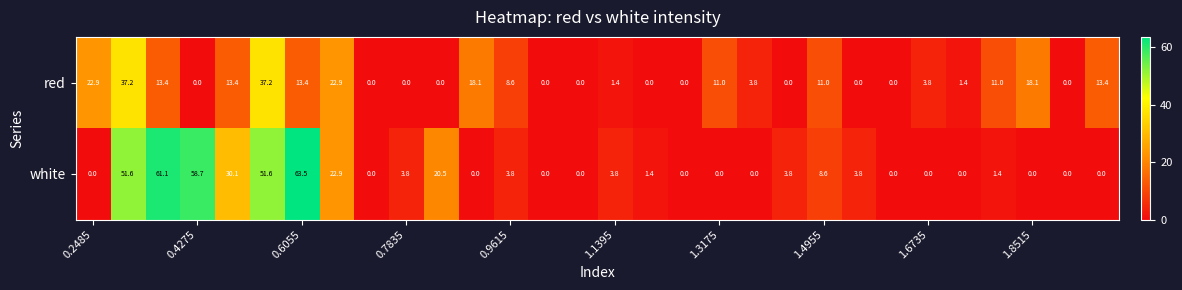

What is the sum of all white values?

390.4